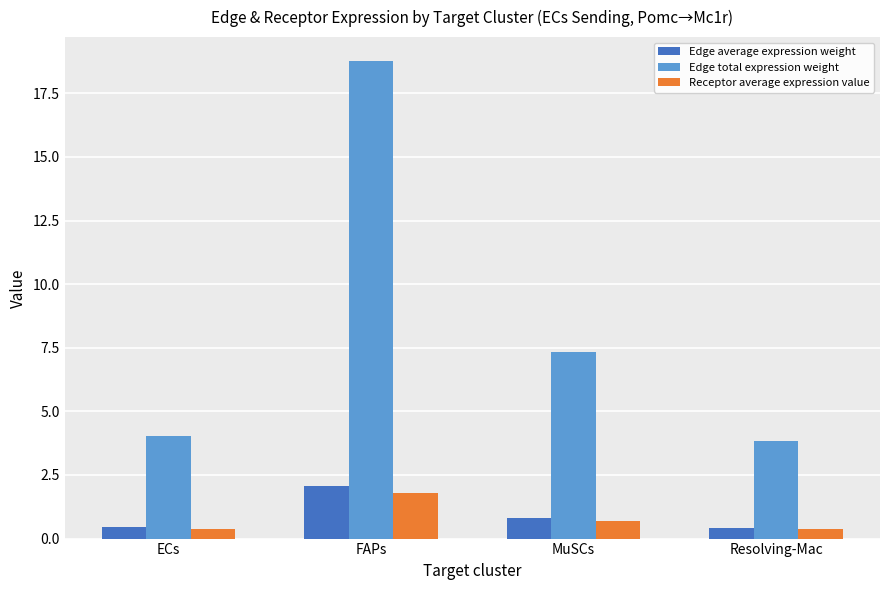

How many bars are there in each group?

3